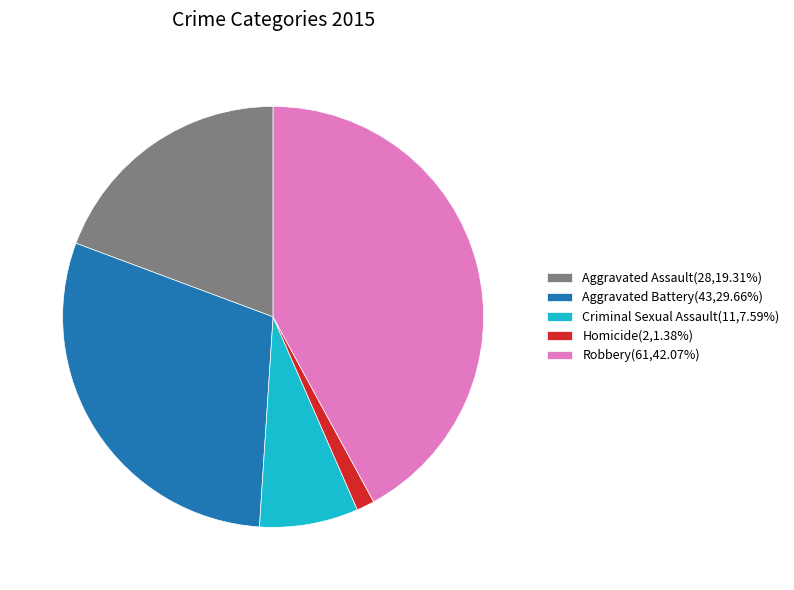

What is the ratio of the value at Robbery(61,42.07%) to the value at Aggravated Assault(28,19.31%)?

2.2